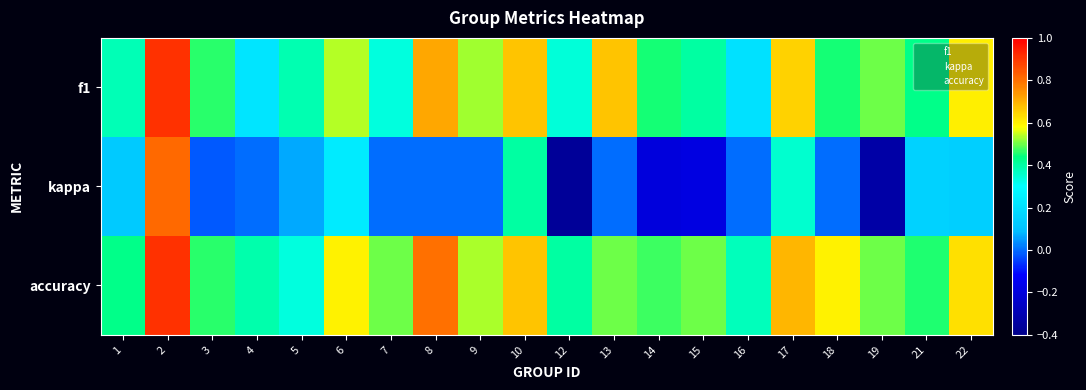

Which series has the largest total across all categories?

accuracy